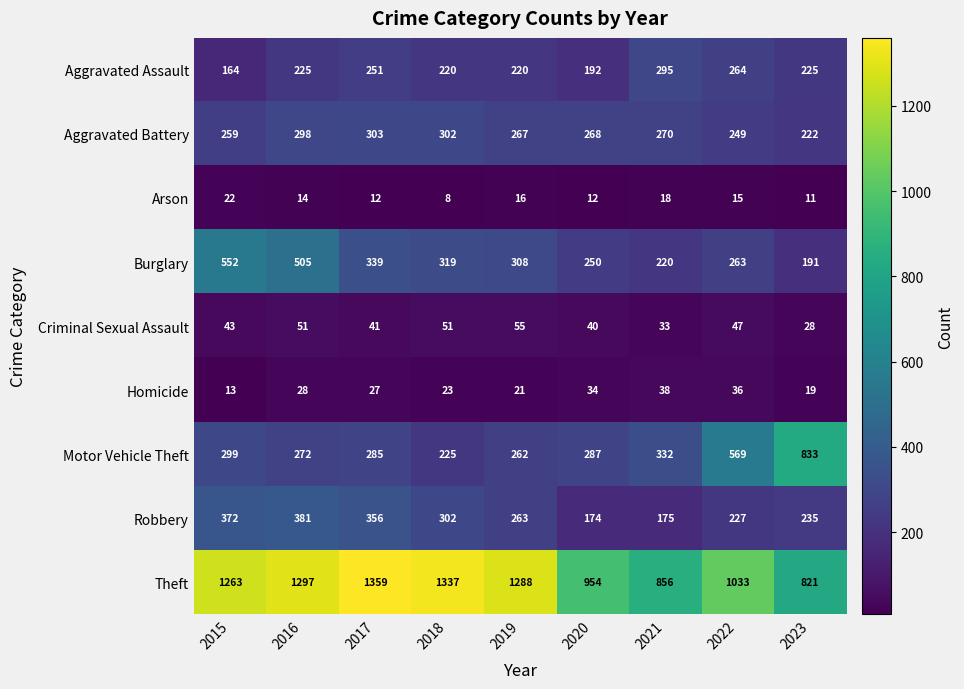

List the labels in order of Motor Vehicle Theft value, largest first.

2023, 2022, 2021, 2015, 2020, 2017, 2016, 2019, 2018